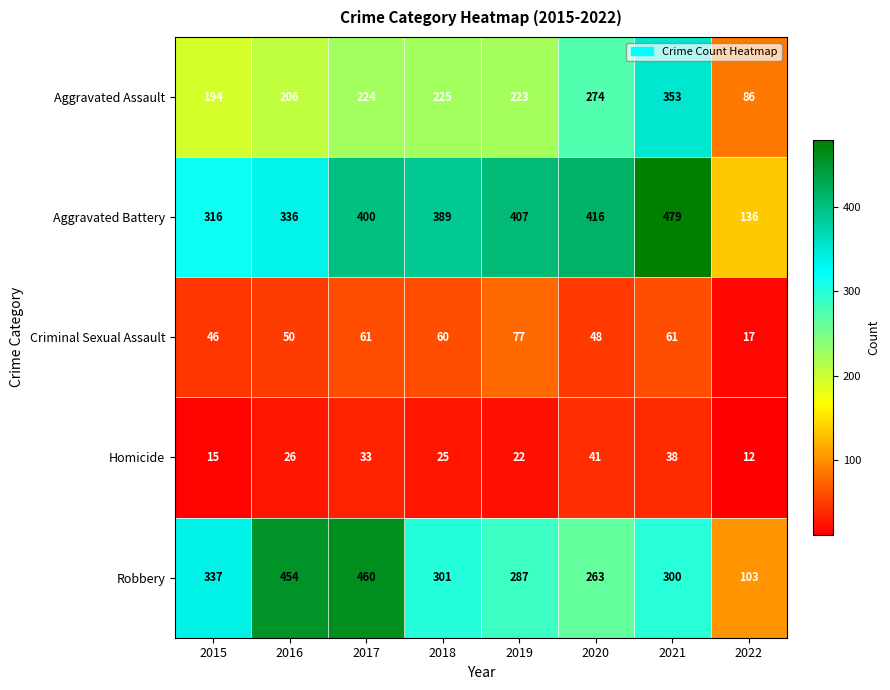

How many series are shown in this chart?

5